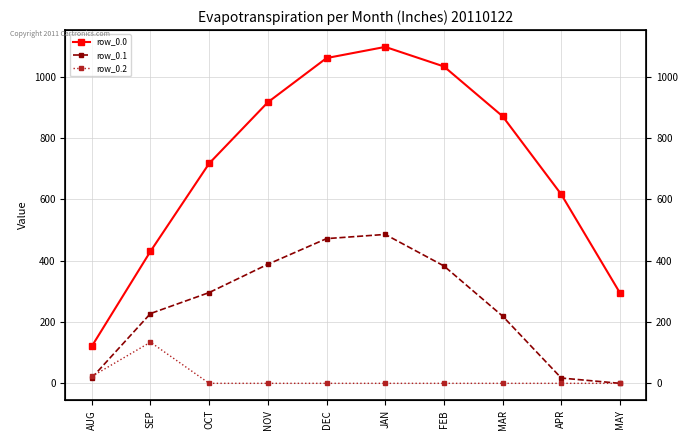

Reading left to right, extract all data points from this chart.

row_0.0: AUG=120.6	SEP=430.3	OCT=716.9	NOV=916.2	DEC=1060.3	JAN=1096.7	FEB=1032.9	MAR=870.6	APR=615.9	MAY=294.5
row_0.1: AUG=17.7	SEP=227.5	OCT=295.9	NOV=388.1	DEC=471.7	JAN=485.4	FEB=382.7	MAR=219.2	APR=17.3	MAY=0.0
row_0.2: AUG=22.3	SEP=134.2	OCT=0.0	NOV=0.0	DEC=0.0	JAN=0.0	FEB=0.0	MAR=0.0	APR=0.0	MAY=0.0